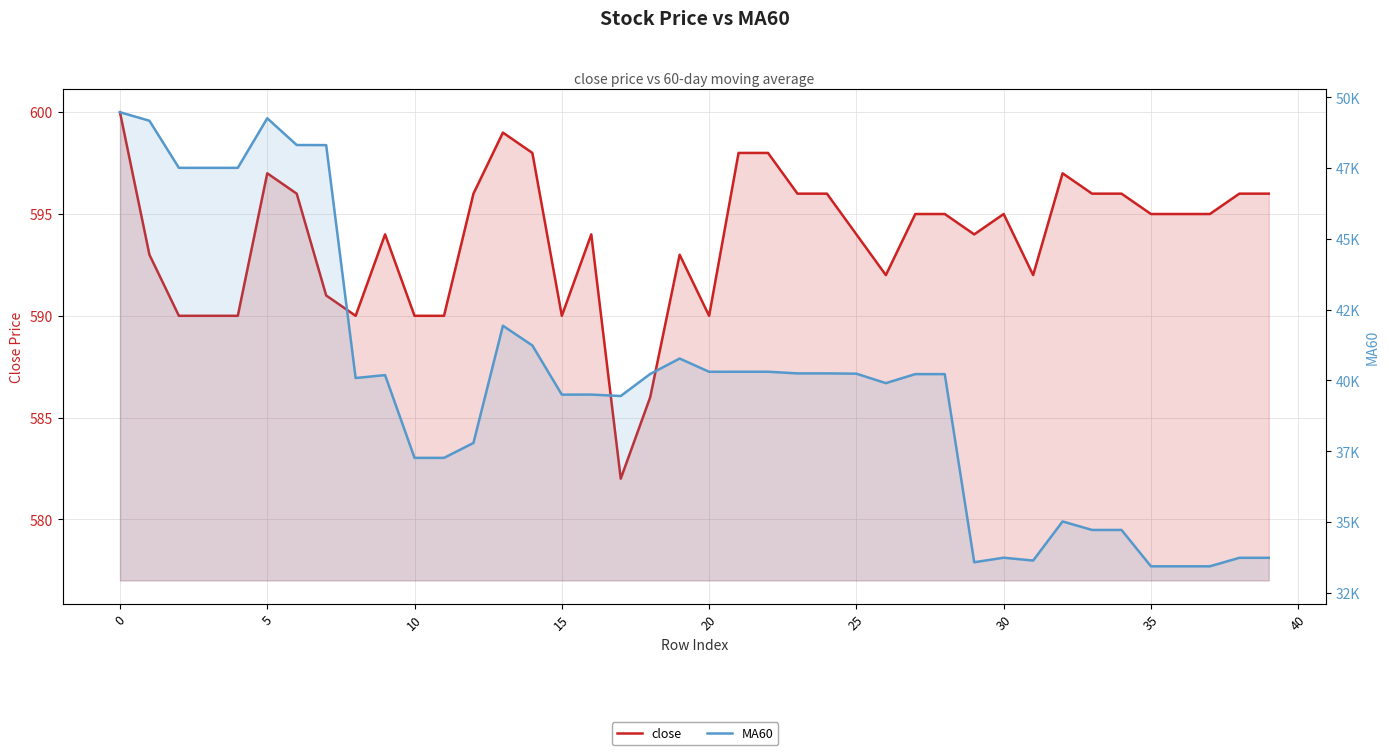

The value of close at 37 is 595.0. True or false?

True